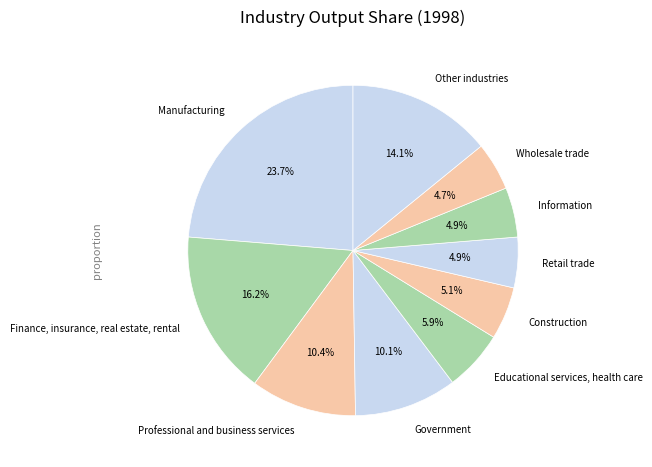

Is there any slice that represents more than half of the pie?

No